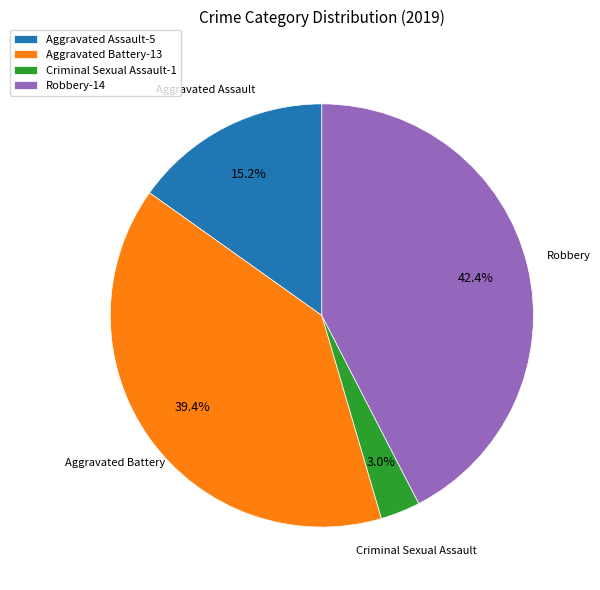

Is there a majority slice in this chart?

No